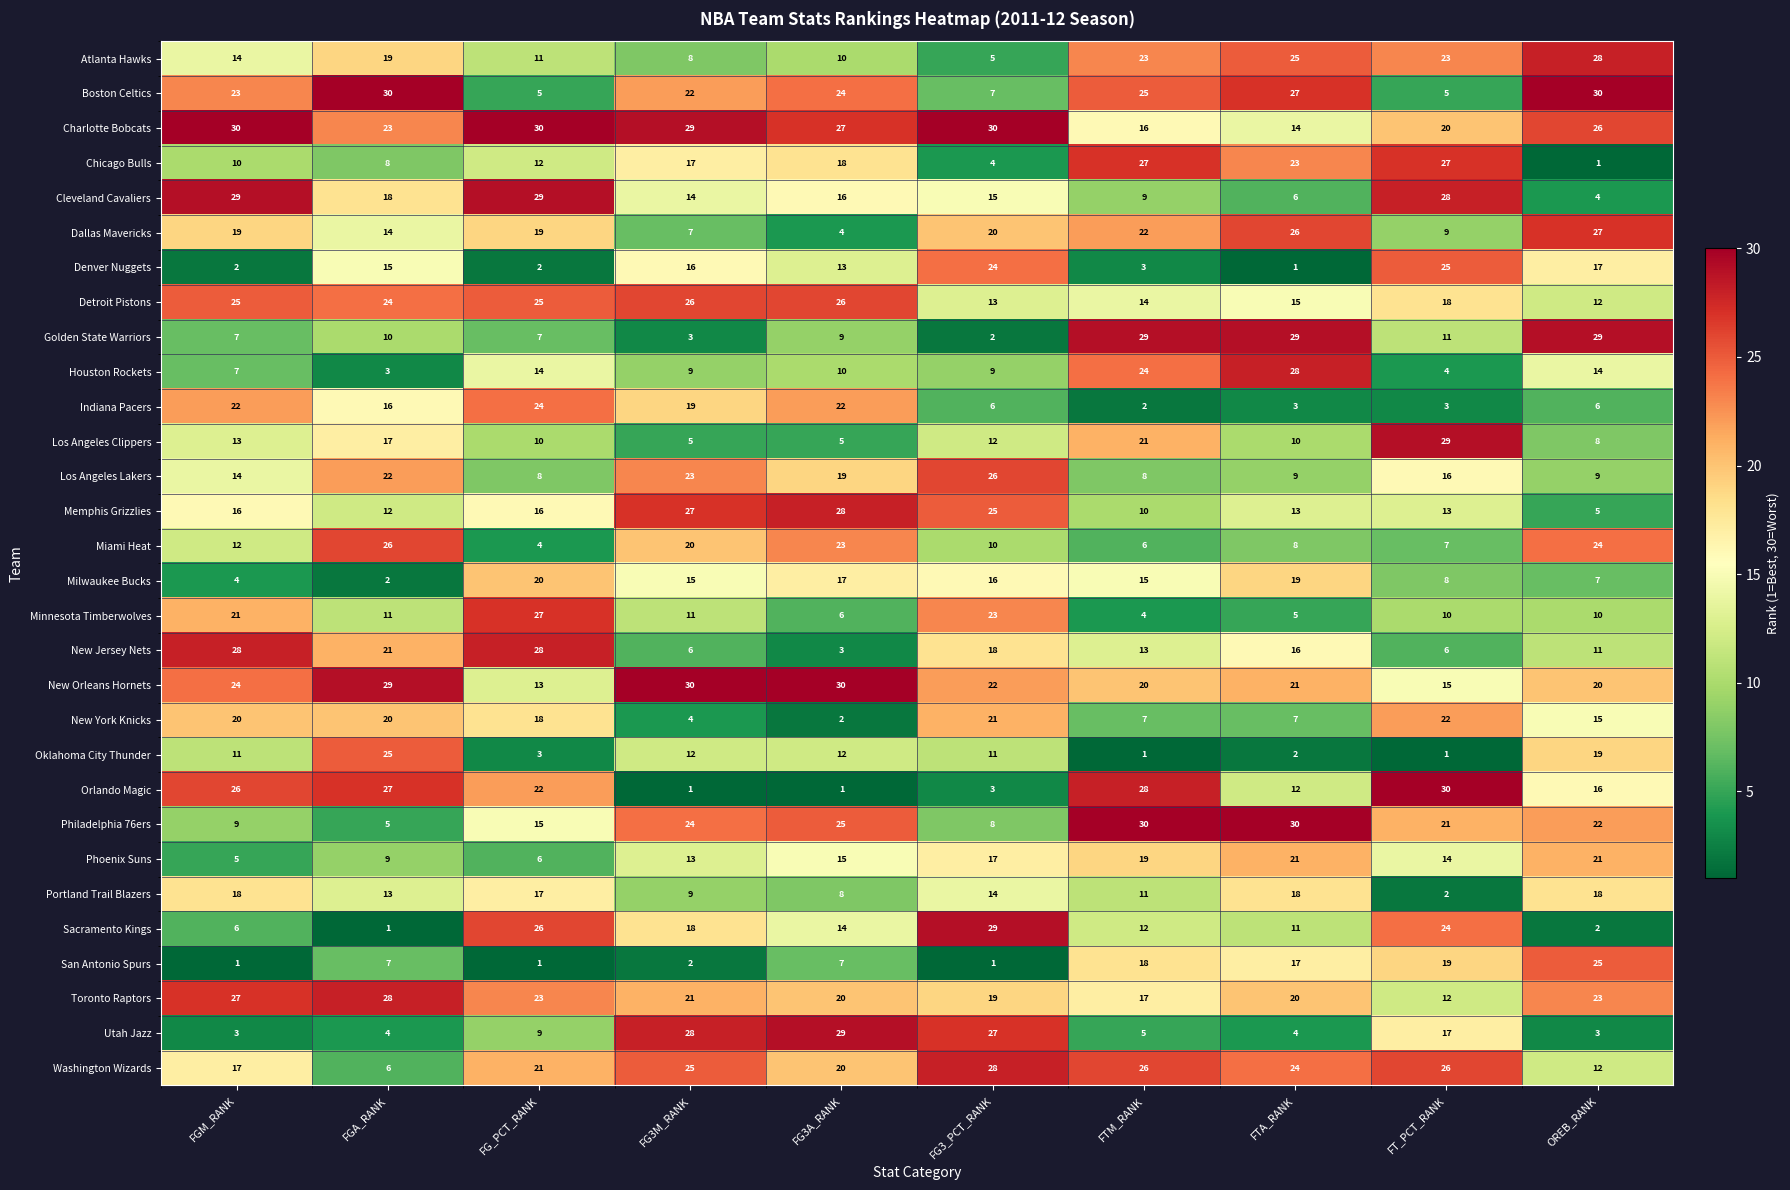

At which label is Orlando Magic closest to 15?

OREB_RANK